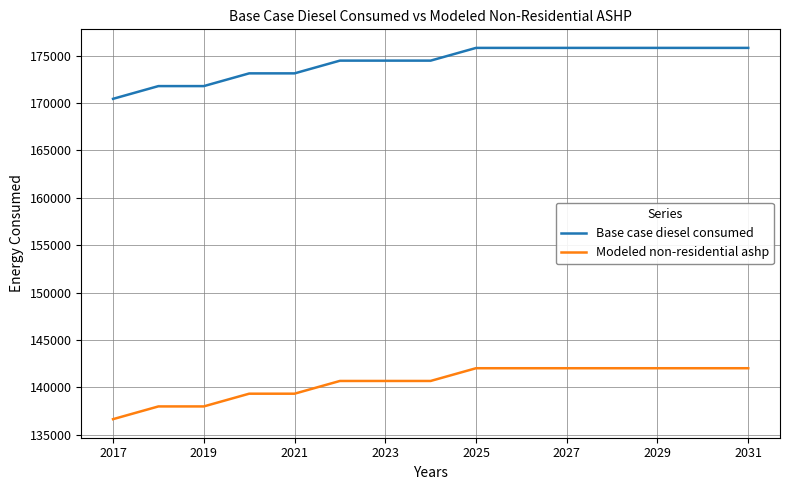

How many lines are shown in the chart?

2